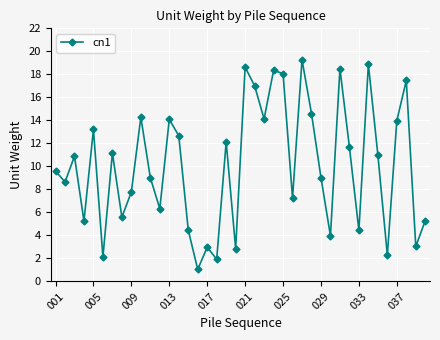

What is the sum of all values?

402.8